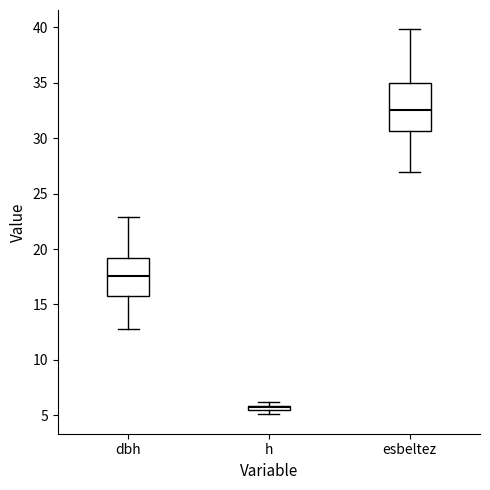

Comparing the boxes themselves (not the whiskers), which one is the tallest?

esbeltez